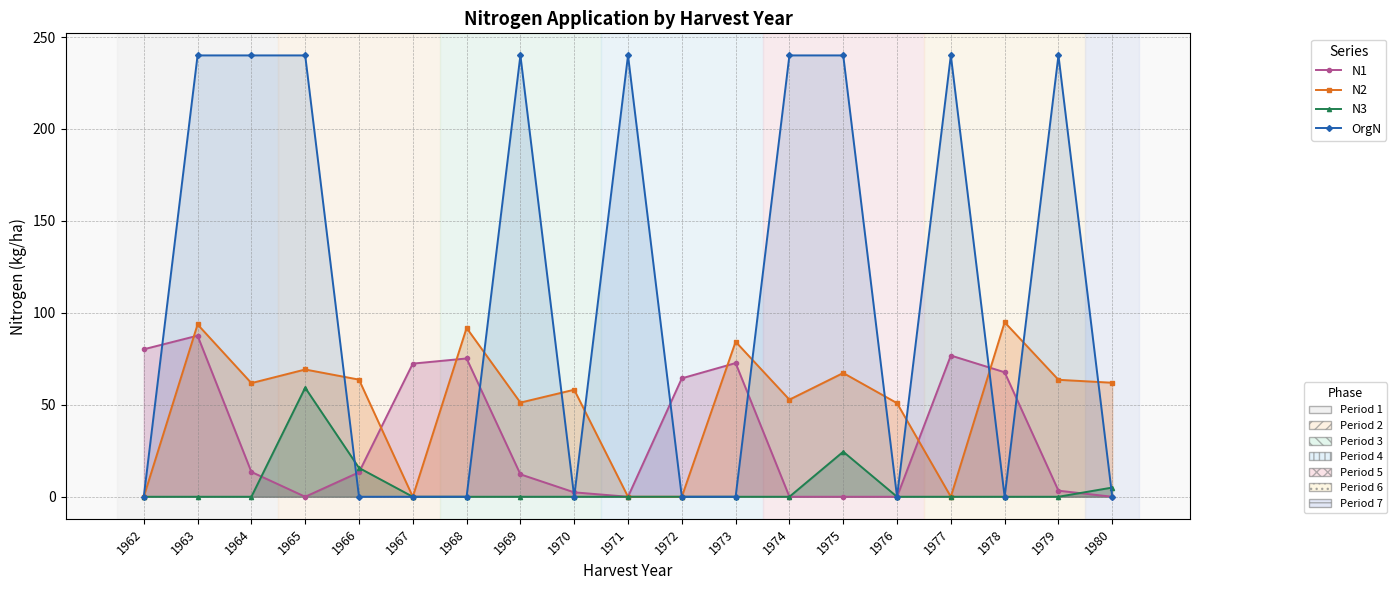

True or false: N3 has more than 0 points higher than both neighbors.

True